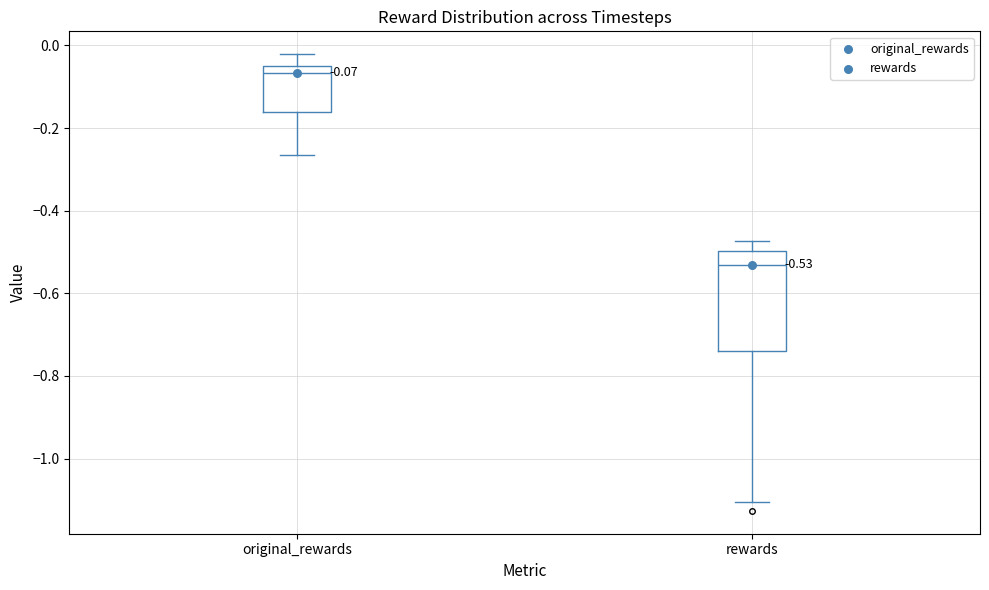

Which box is the tallest, from its lower edge to its upper edge?

rewards